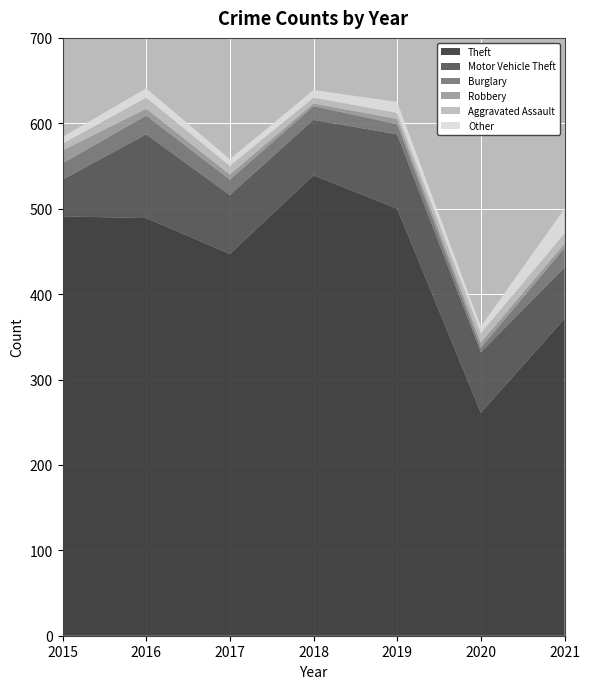

At which label does Theft reach its peak?

2018